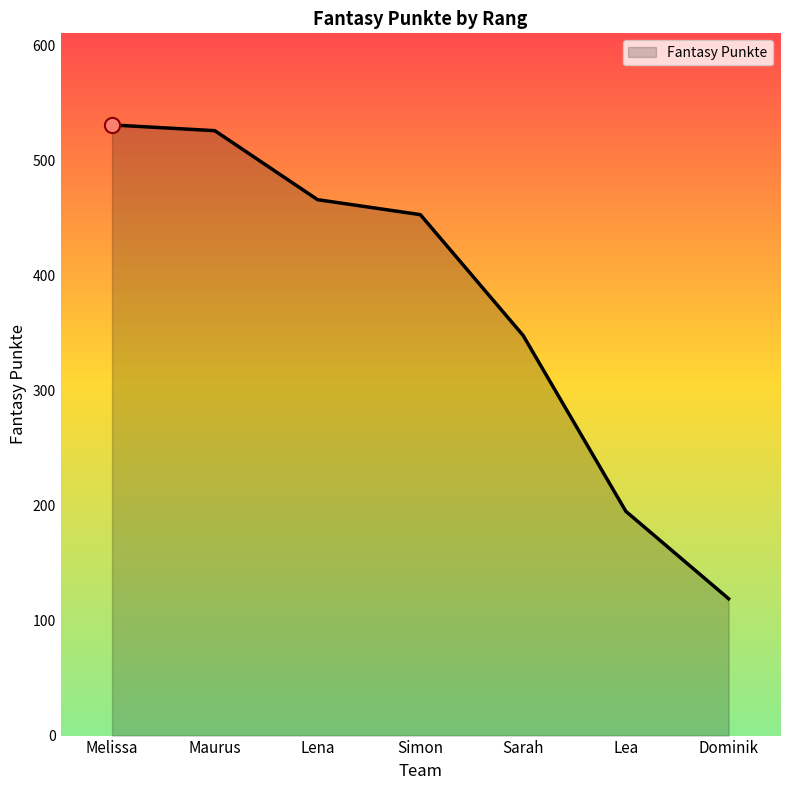

What is the change in value from Melissa to Lena?

-65